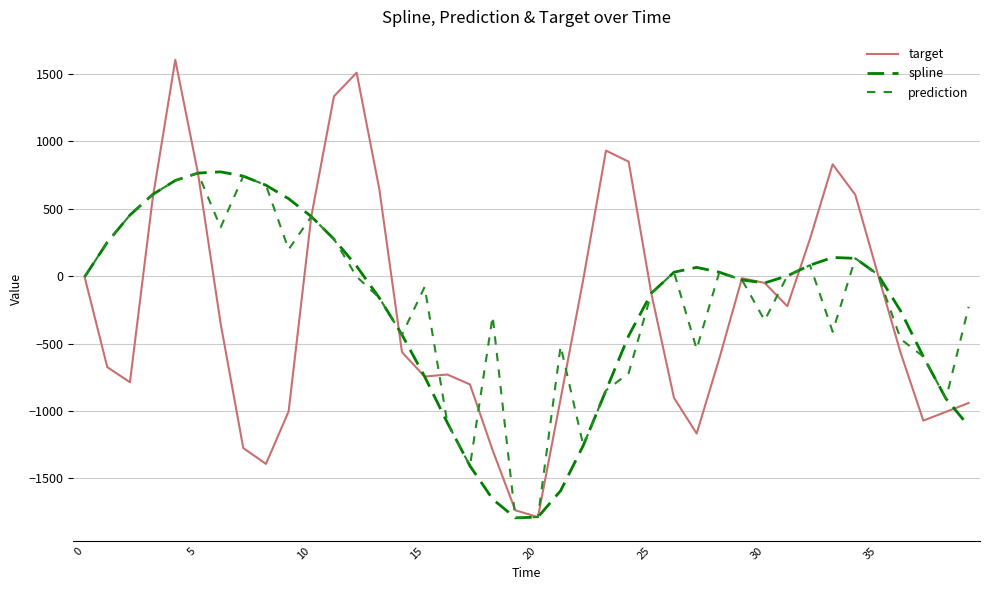

What is the minimum value shown in the chart?

-1792.2